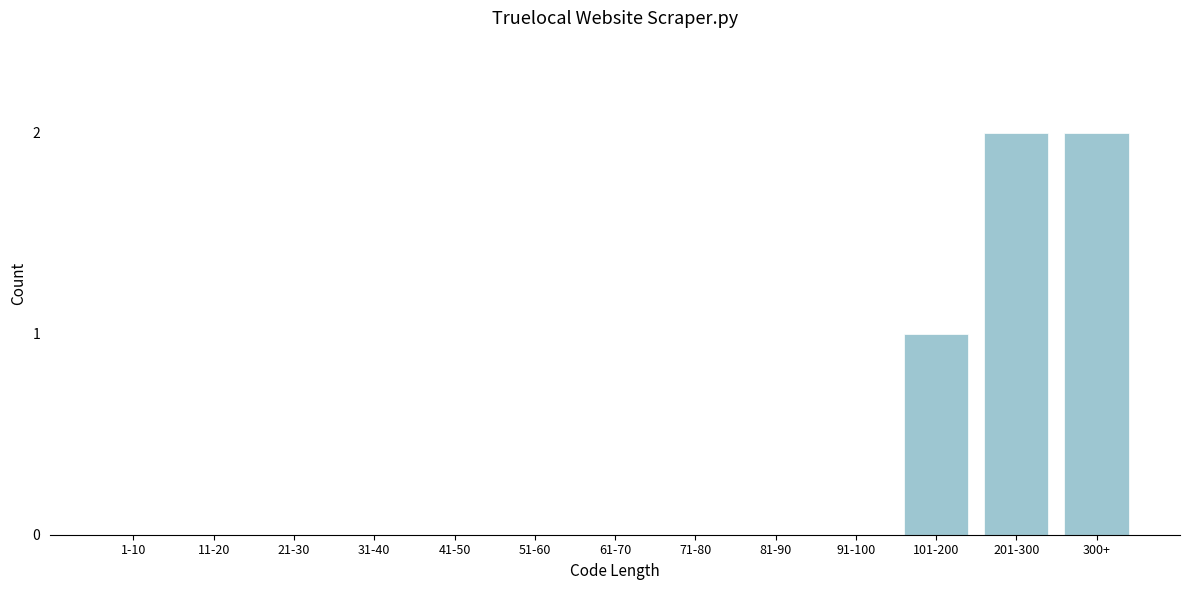

Reading left to right, what are all the values shown in this chart?

1-10=0	11-20=0	21-30=0	31-40=0	41-50=0	51-60=0	61-70=0	71-80=0	81-90=0	91-100=0	101-200=1	201-300=2	300+=2